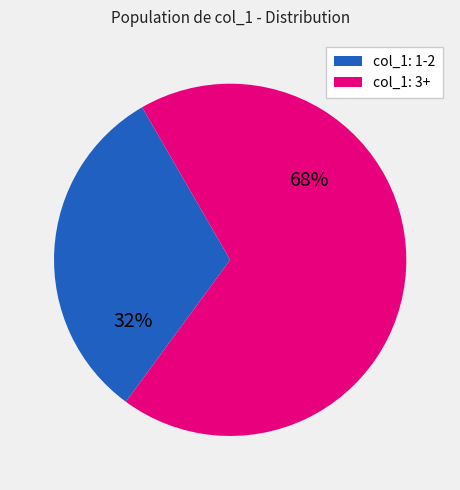

How many segments does this pie chart have?

2